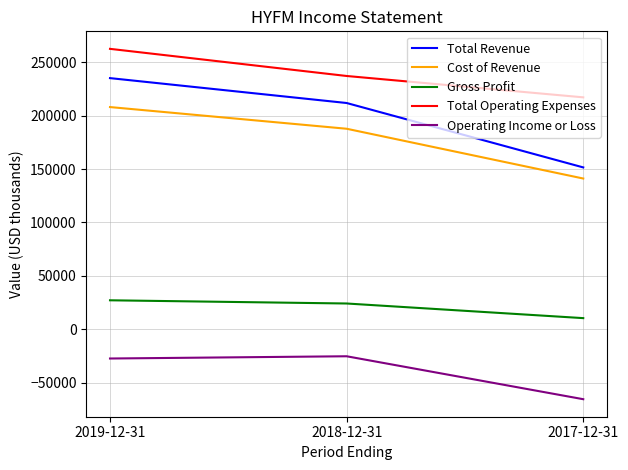

Reading left to right, extract all data points from this chart.

Total Revenue: 235100	211800	151500
Cost of Revenue: 208000	187700	141100
Gross Profit: 27100	24100	10400
Total Operating Expenses: 262500	237100	217100
Operating Income or Loss: -27400	-25300	-65500